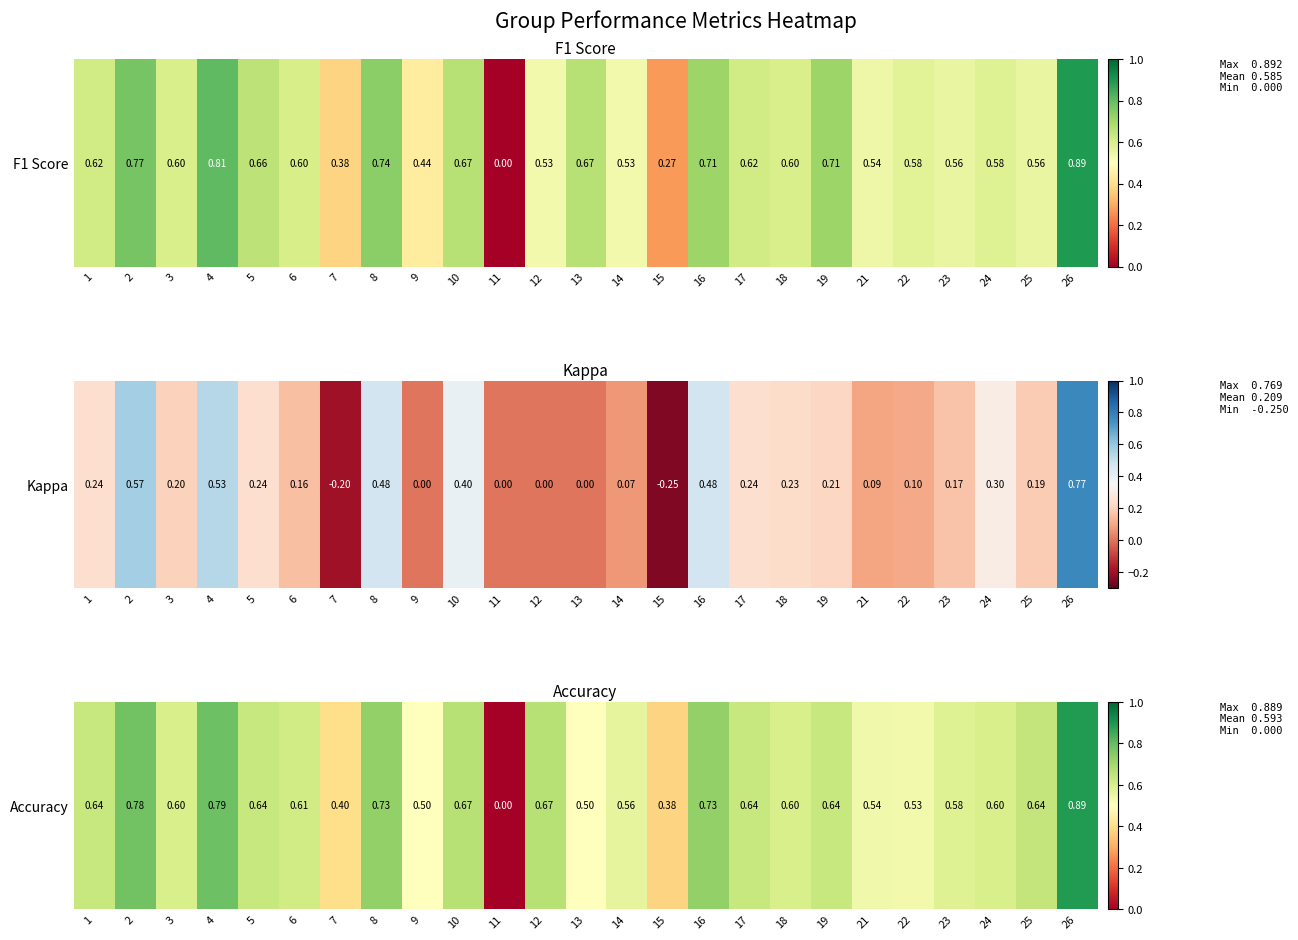

True or false: the data shows 0.6 at 25.

True